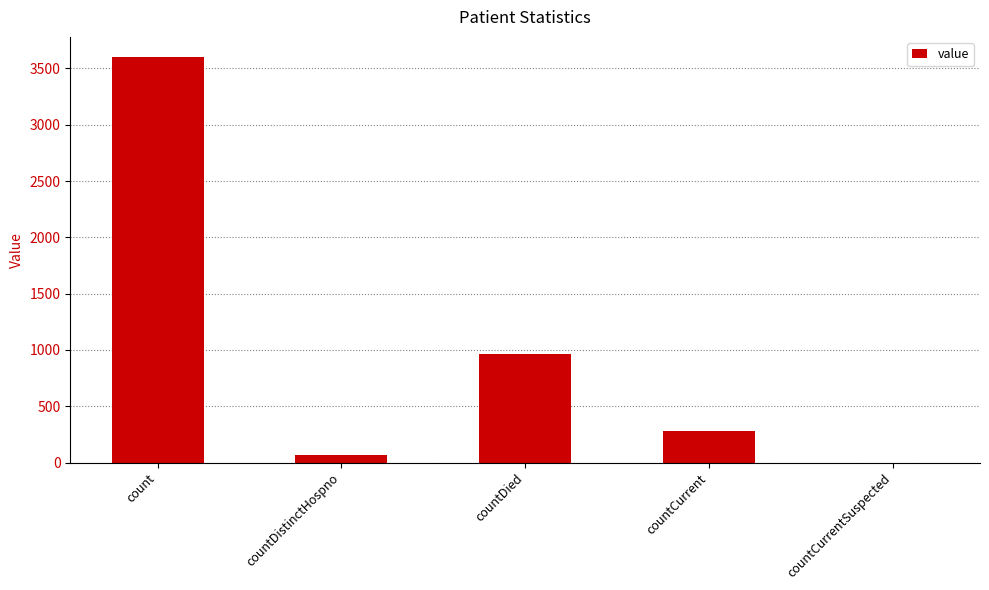

The value at countCurrentSuspected is -1896. True or false?

False